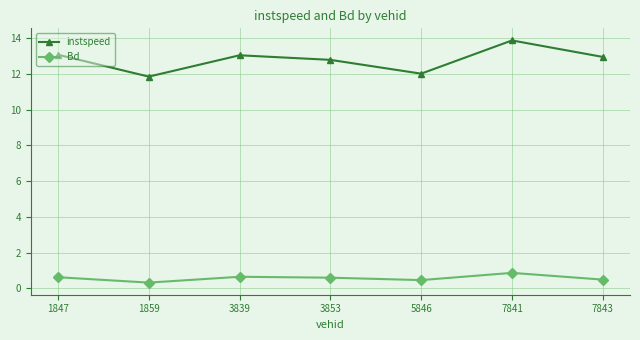

How many lines are shown in the chart?

2